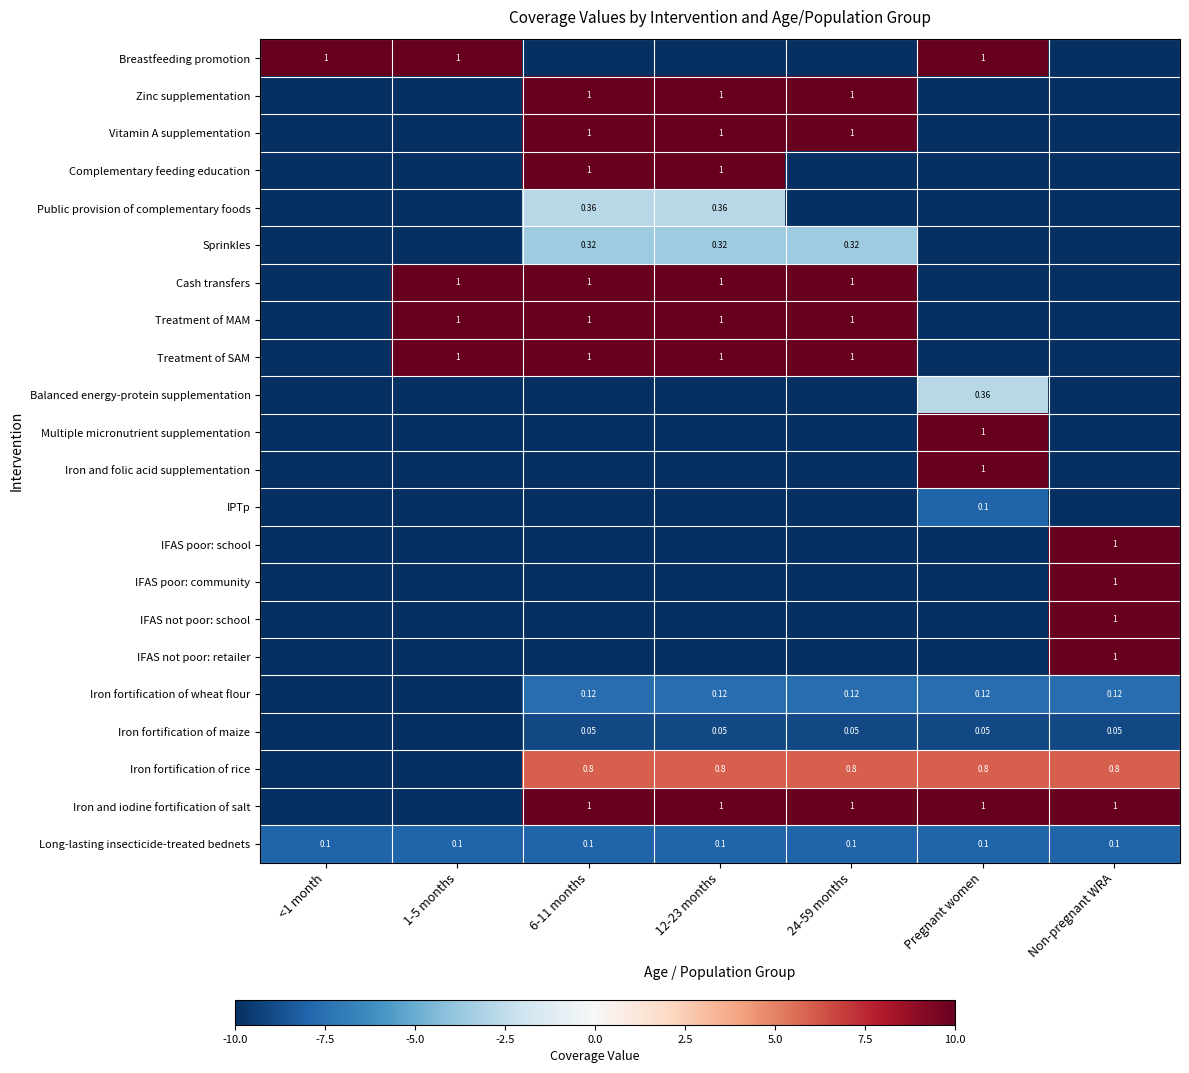

At how many categories does at least one series exceed 3?

7